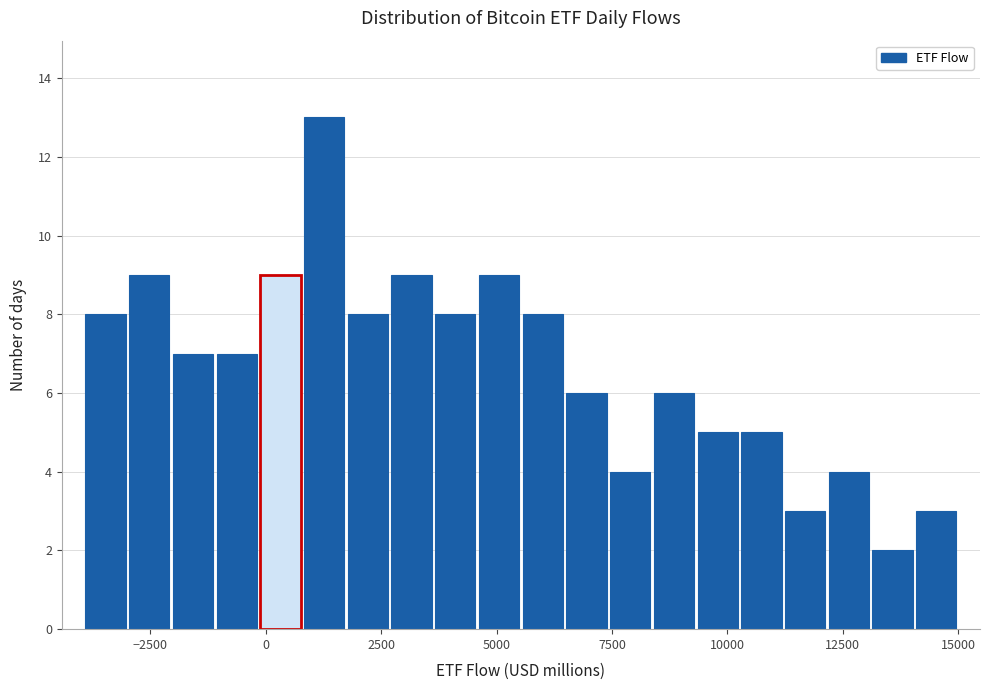

Around what value on the x-axis is the tallest bar? Give the approximate position of its centre, as read against the axis.

1500